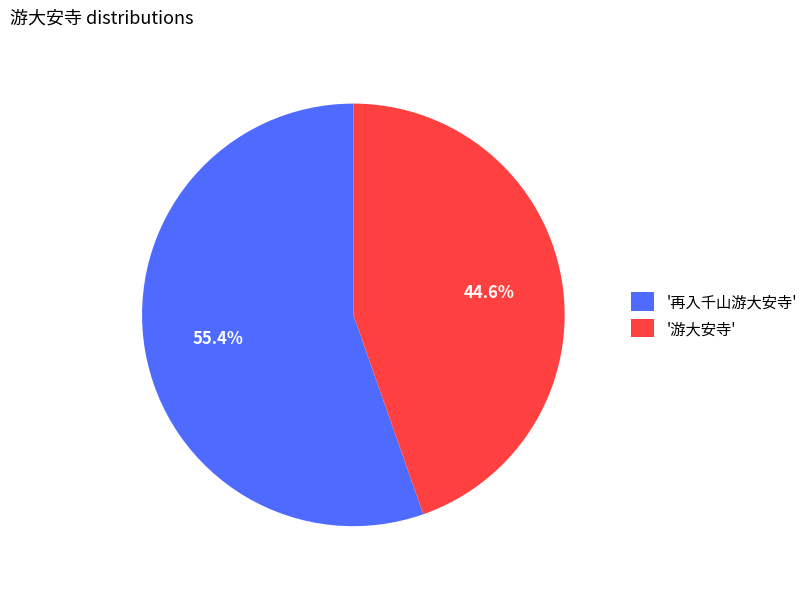

Count the number of slices in the pie.

2